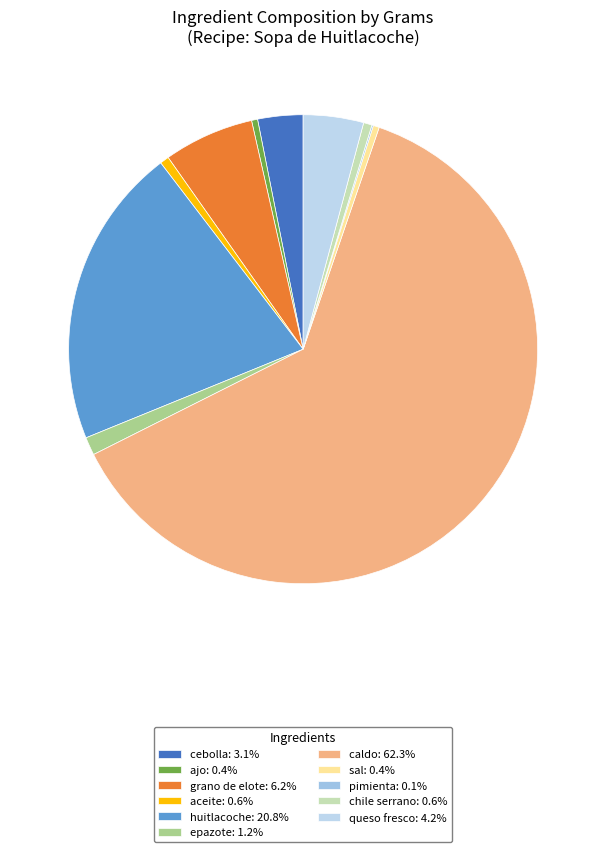

What percentage do cebolla and caldo together represent?

65.4%